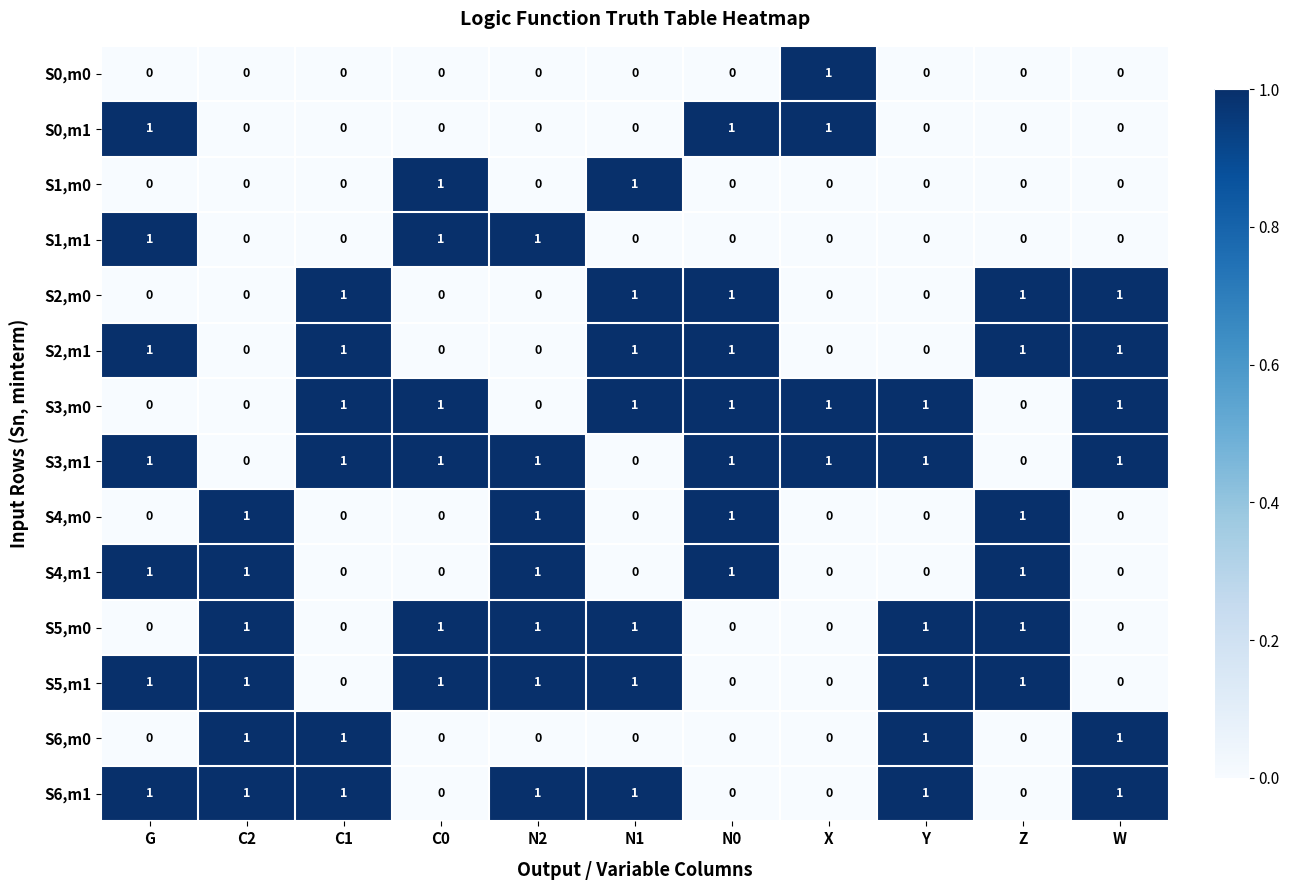

The S4,m0 series shows 1 at C0. True or false?

False